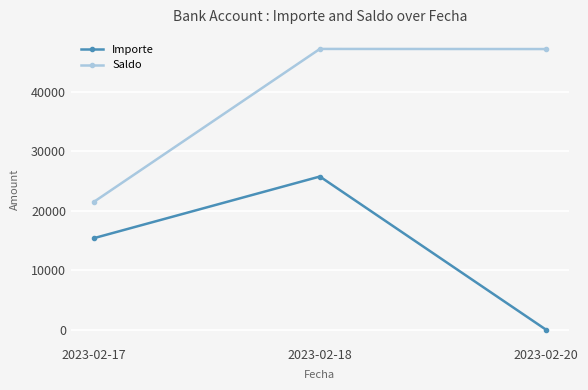

The value of Saldo at 2023-02-20 is 47159.7. True or false?

True